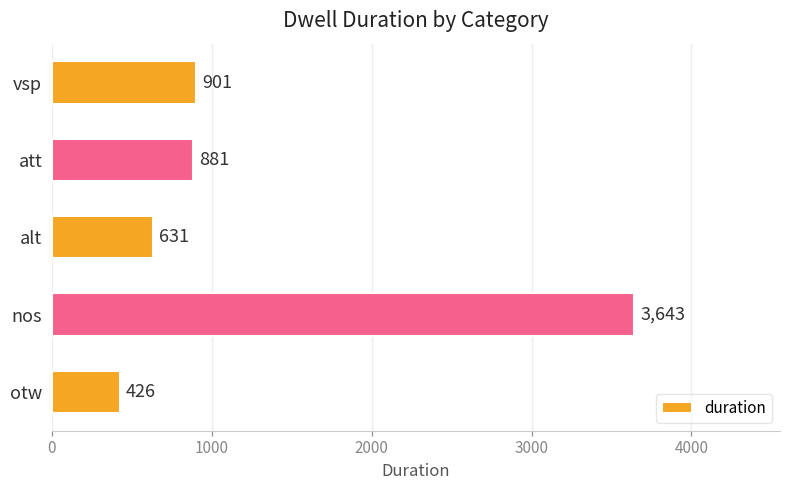

What is the difference between the values at alt and nos?

3012